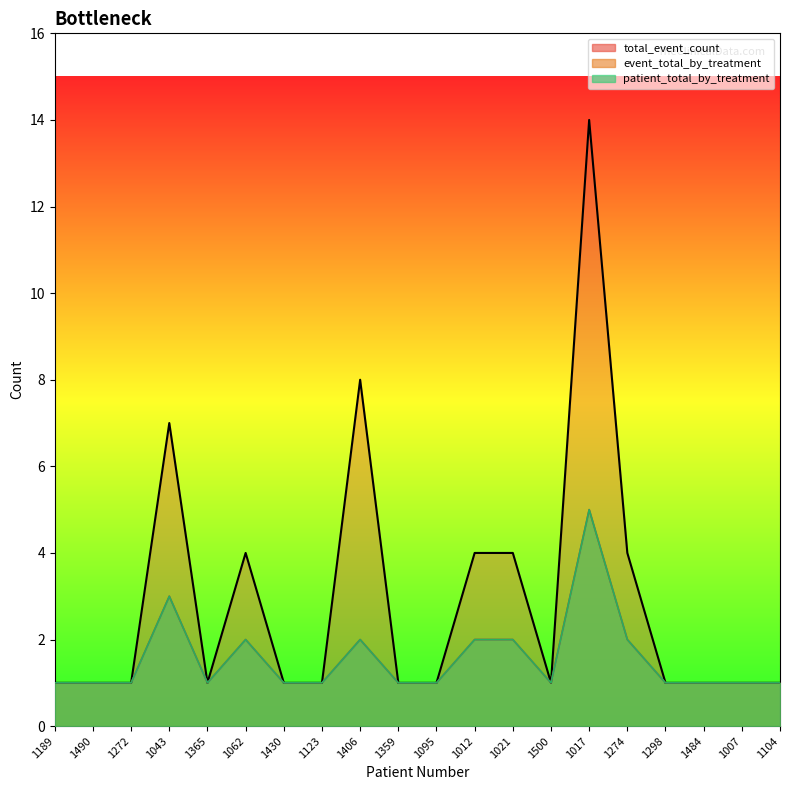

True or false: event_total_by_treatment and total_event_count intersect in this chart.

False